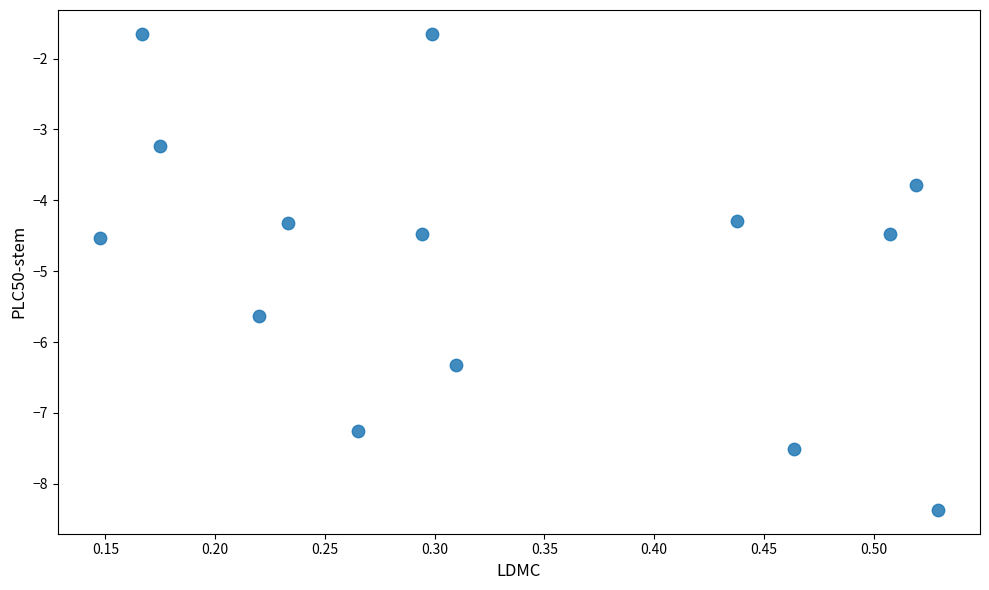

What is the range of Y values (max minus min)?

6.7